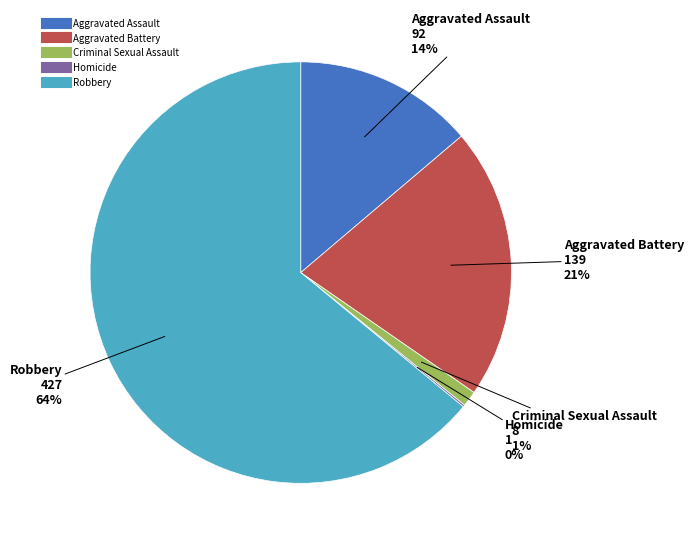

Between Robbery and Aggravated Assault, which is larger?

Robbery